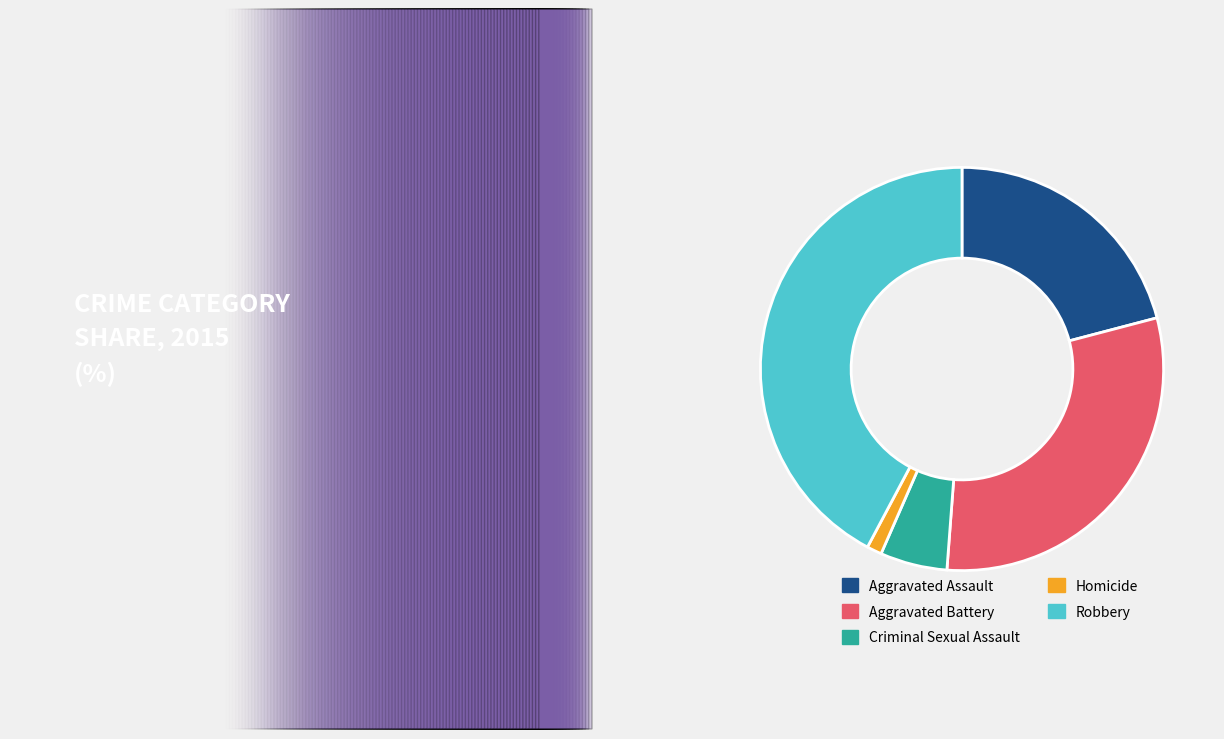

Approximately how many times larger is the value at Robbery compared to Homicide?

35.3